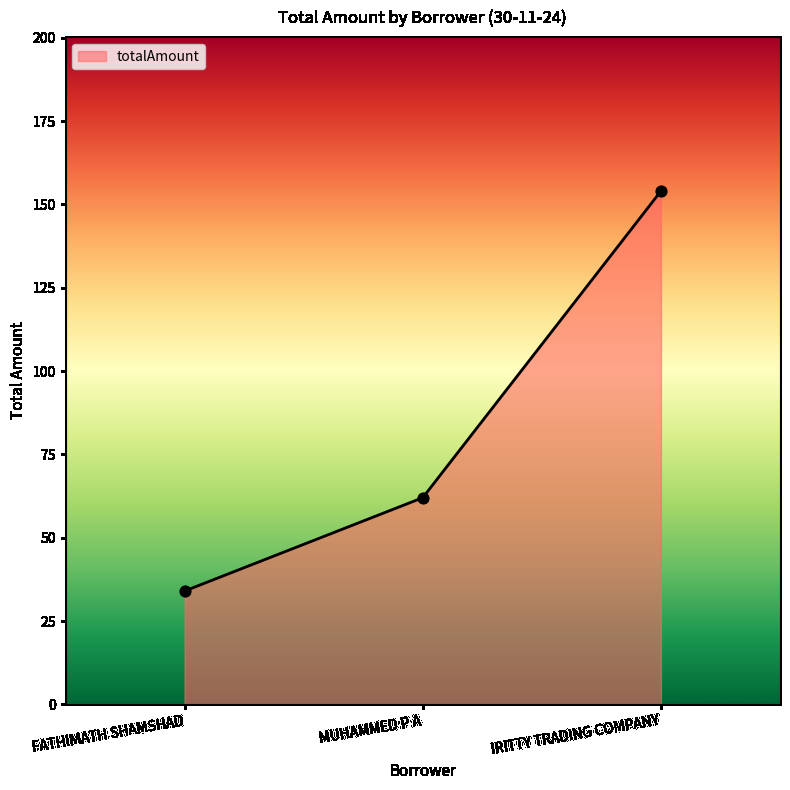

Which has a higher value, MUHAMMED P A or FATHIMATH SHAMSHAD?

MUHAMMED P A